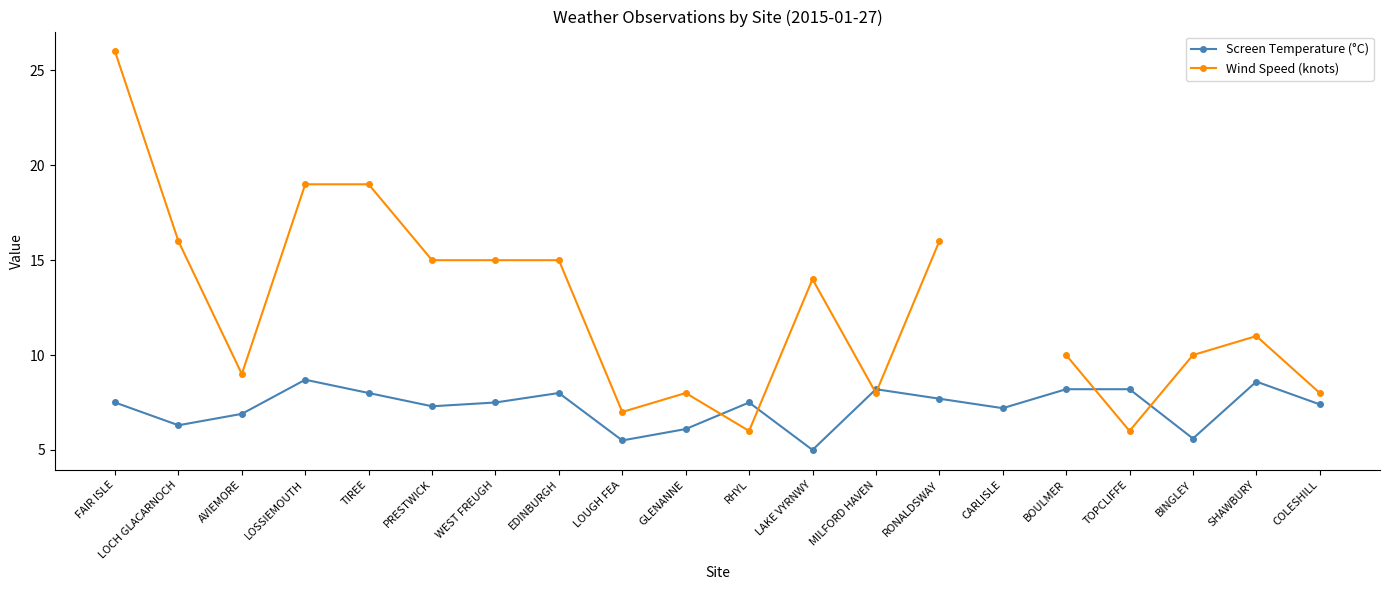

How many intersections are there between Screen Temperature (°C) and Wind Speed (knots)?

6